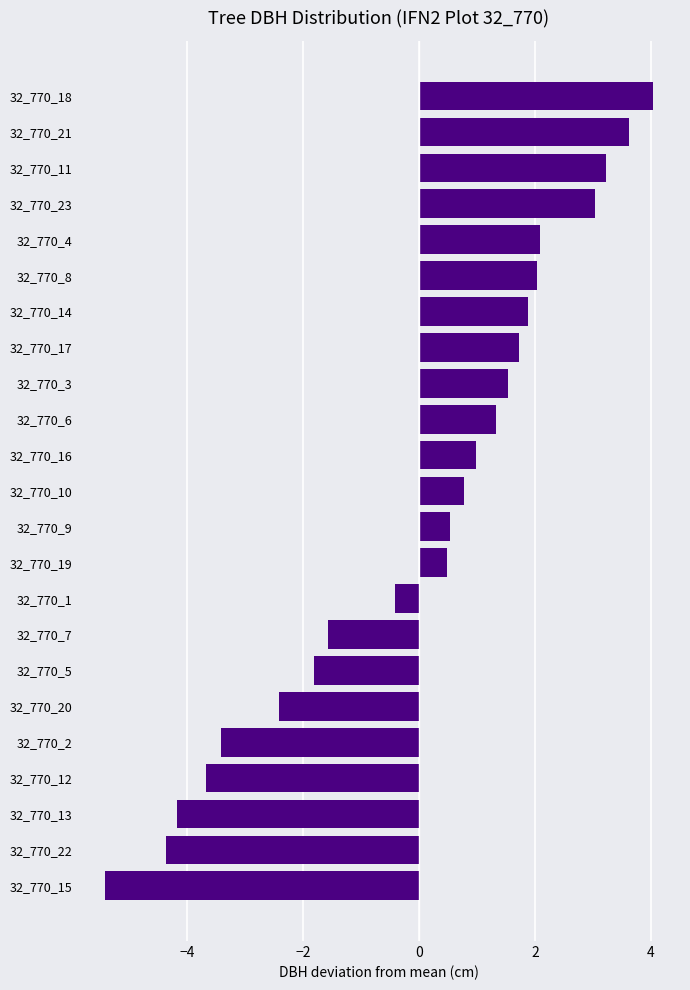

Between 32_770_12 and 32_770_7, which is larger?

32_770_7